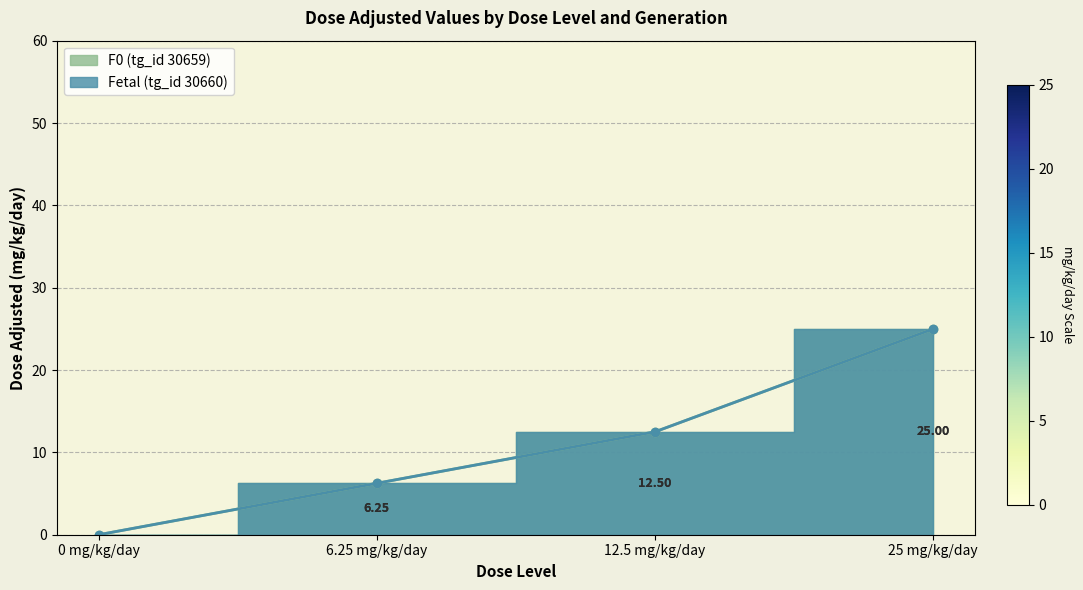

Rank the series by their maximum value, from lowest to highest.

F0 (tg_id 30659) (line), Fetal (tg_id 30660) (line)